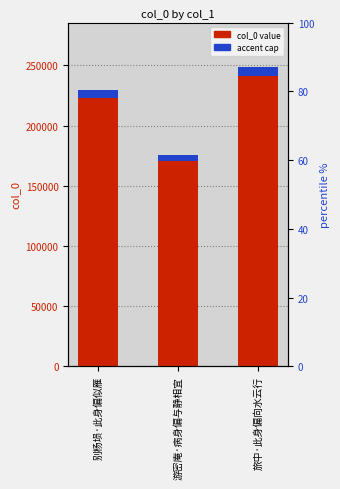

What is the smallest value displayed?

5271.7